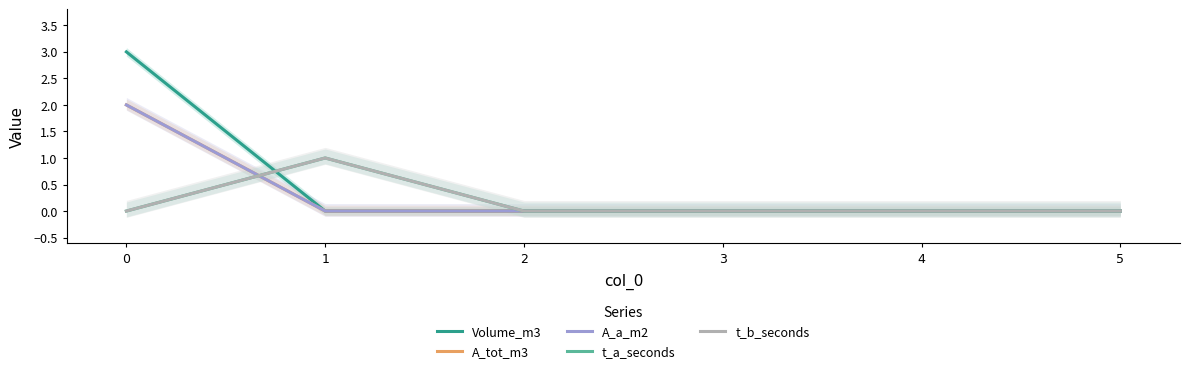

At how many categories does at least one series exceed 0?

2